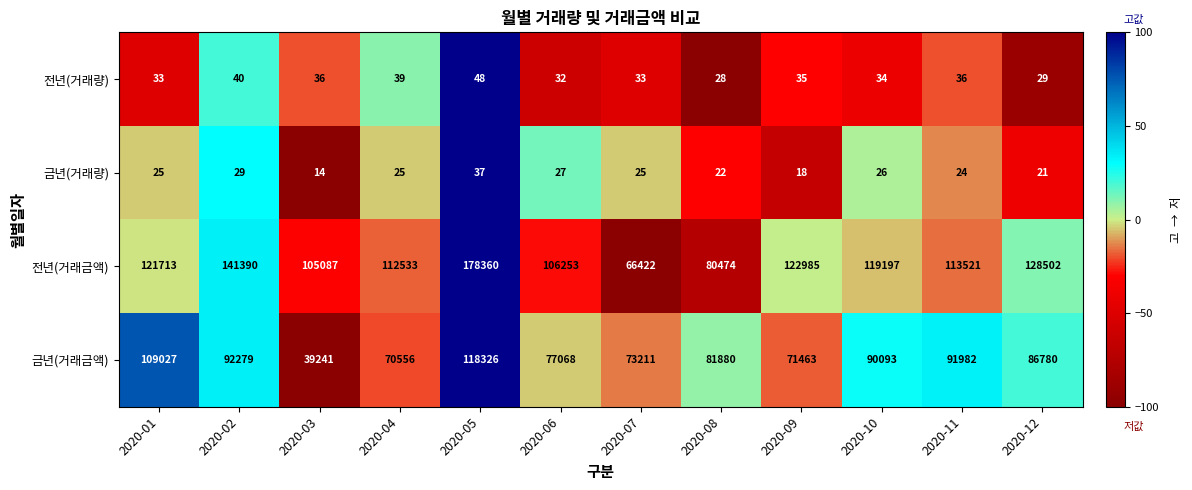

Rank the series at 2020-05 from lowest to highest value.

금년(거래량), 전년(거래량), 금년(거래금액), 전년(거래금액)